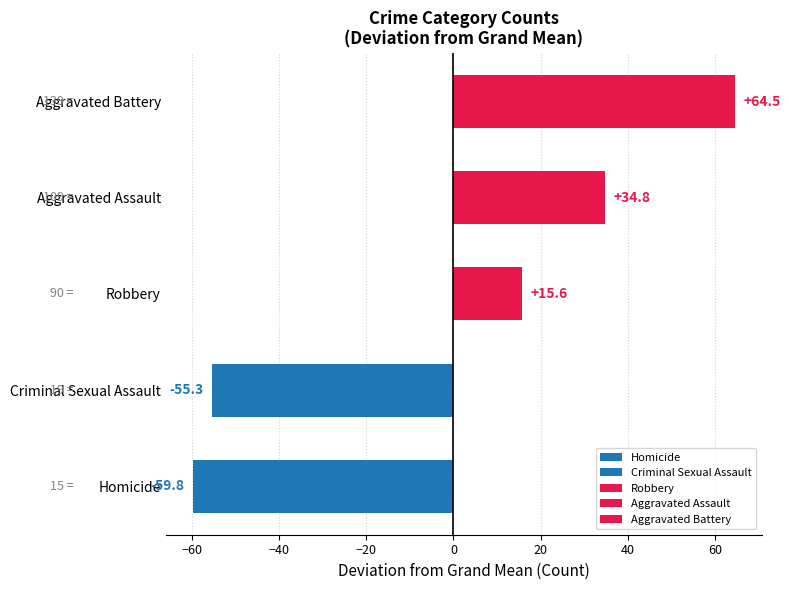

Count the number of data series in this chart.

5